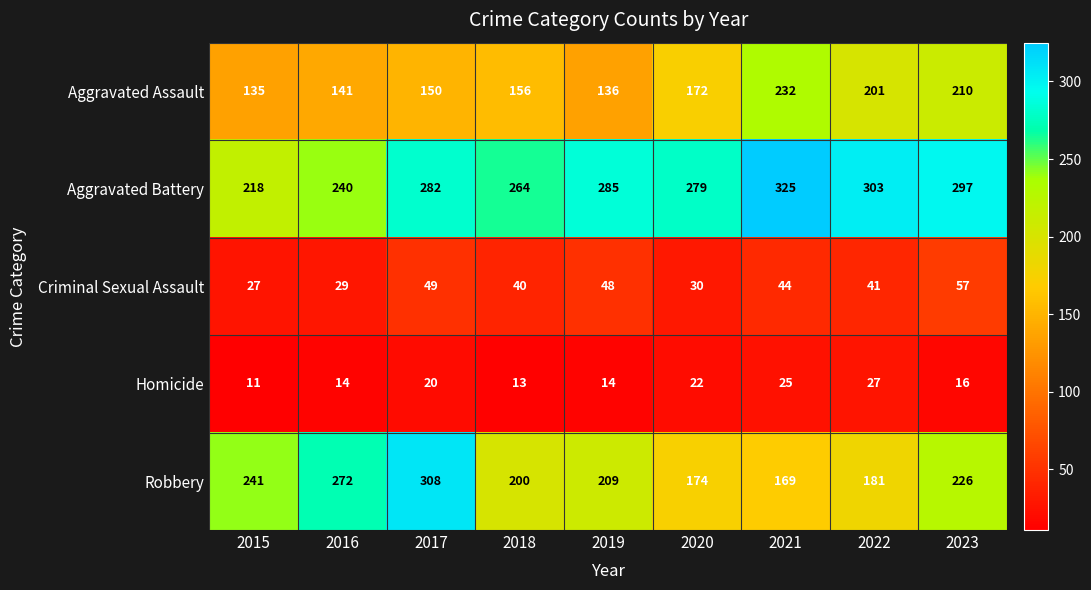

List the series in order of their peak value, lowest first.

Homicide, Criminal Sexual Assault, Aggravated Assault, Robbery, Aggravated Battery